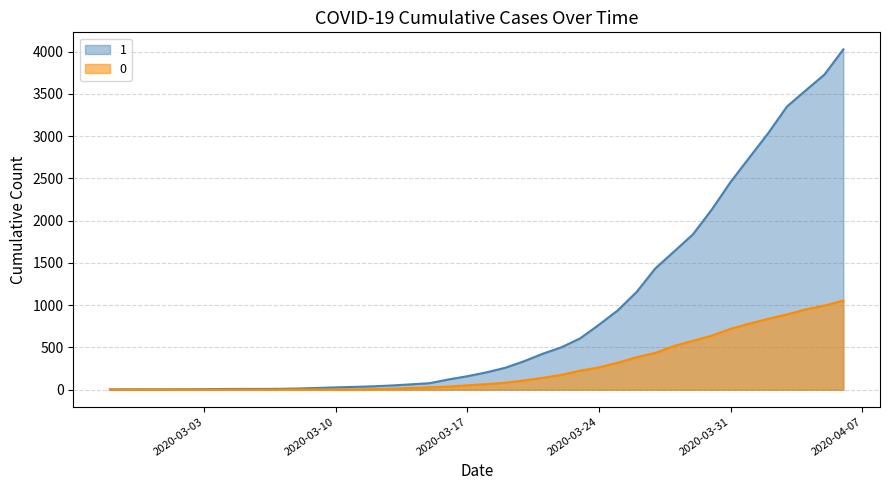

True or false: 0 and 1 intersect in this chart.

False